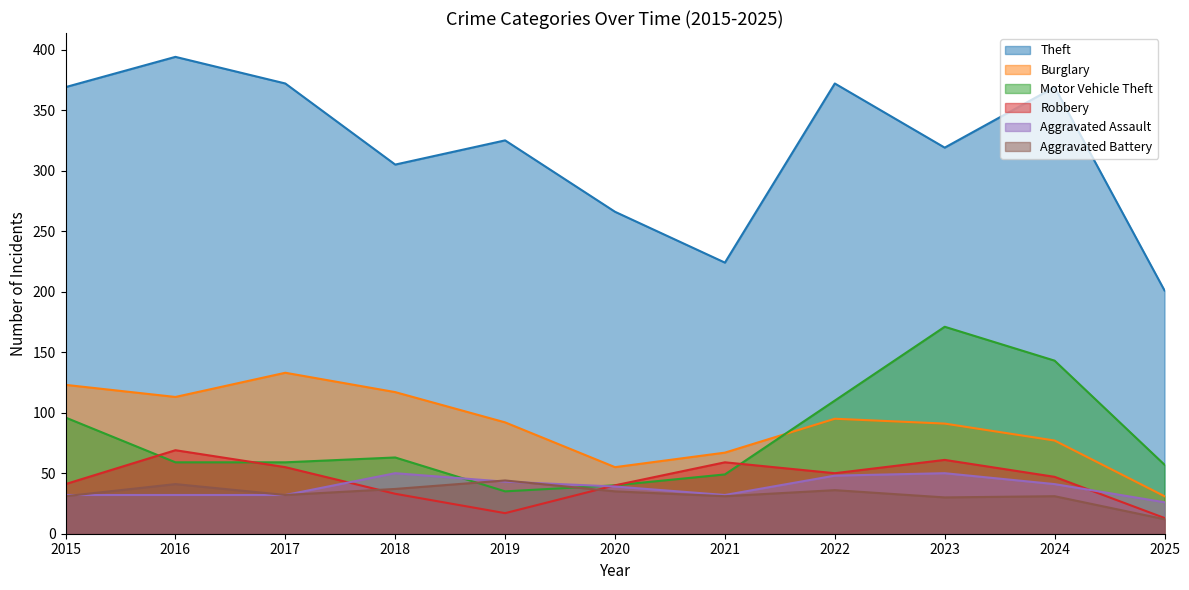

Does the chart have visible grid lines?

No